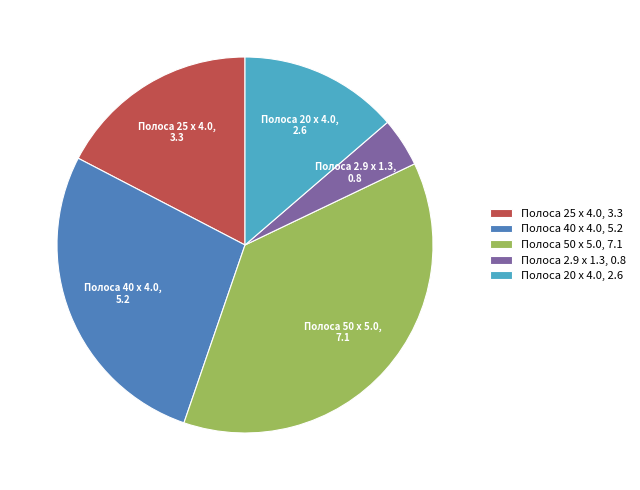

The Полоса 25 x 4.0, 3.3 slice represents 17% of the pie. True or false?

True